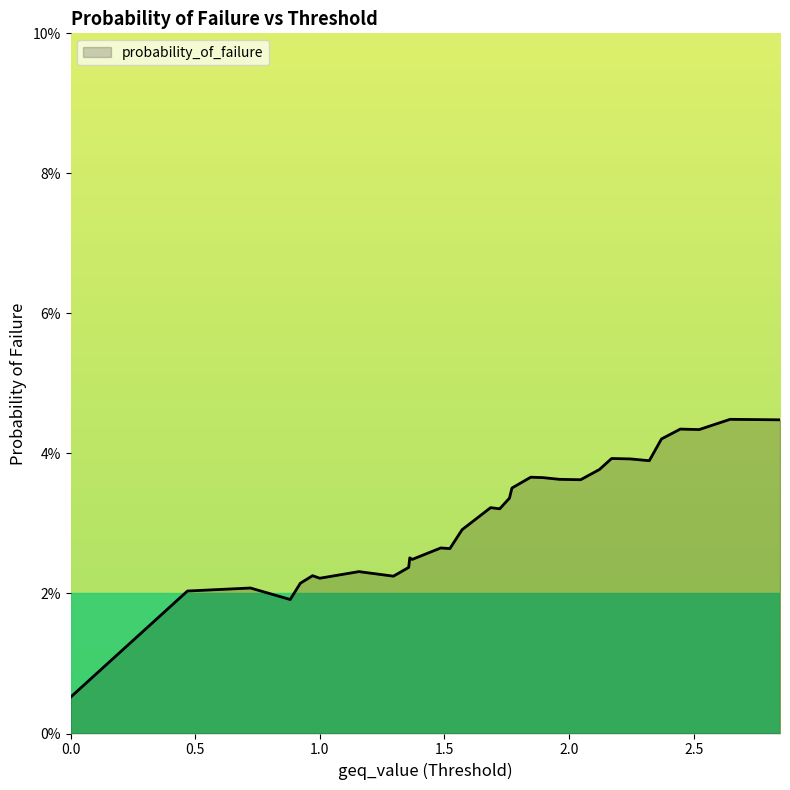

What is the difference between the maximum and minimum values?

4.0